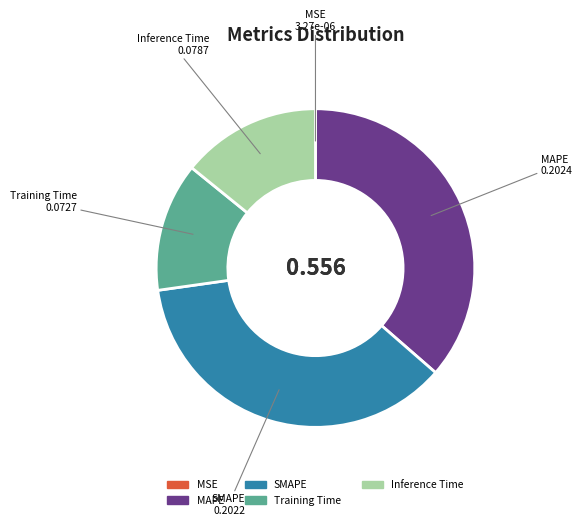

Which has a higher value, Inference Time or SMAPE?

SMAPE